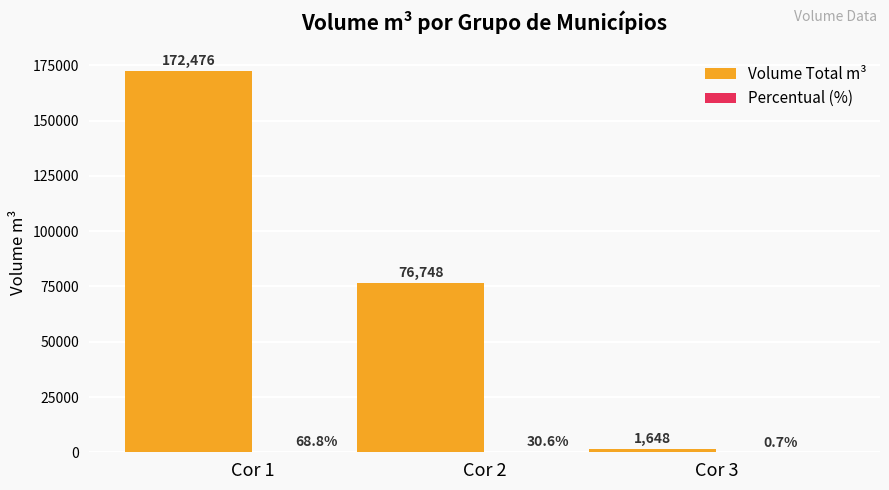

The value of Volume Total m³ at Cor 1 is 247760.4. True or false?

False